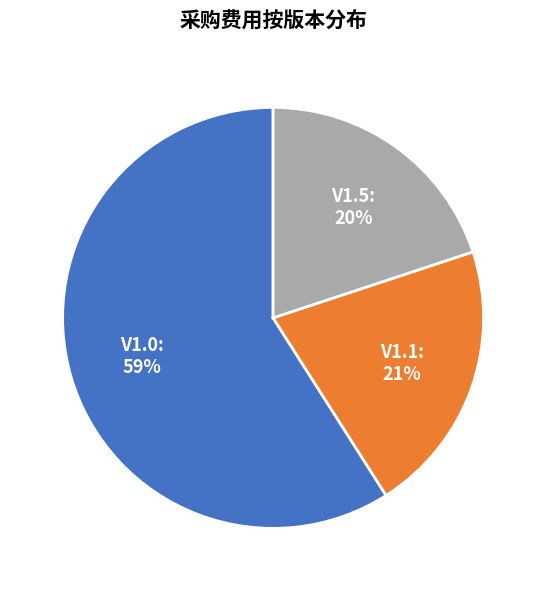

Which slice is the largest?

V1.0